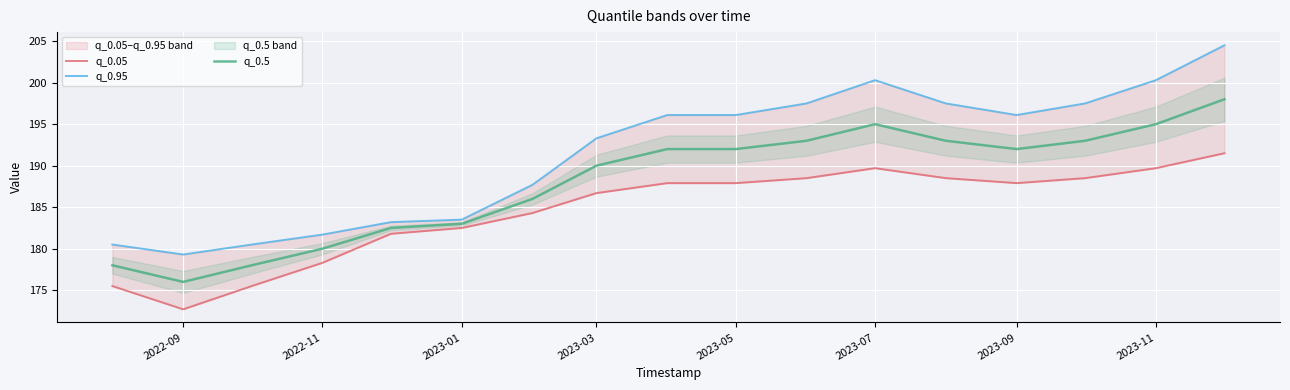

Is it true that q_0.5 equals 66.2 at 2023-11?

False